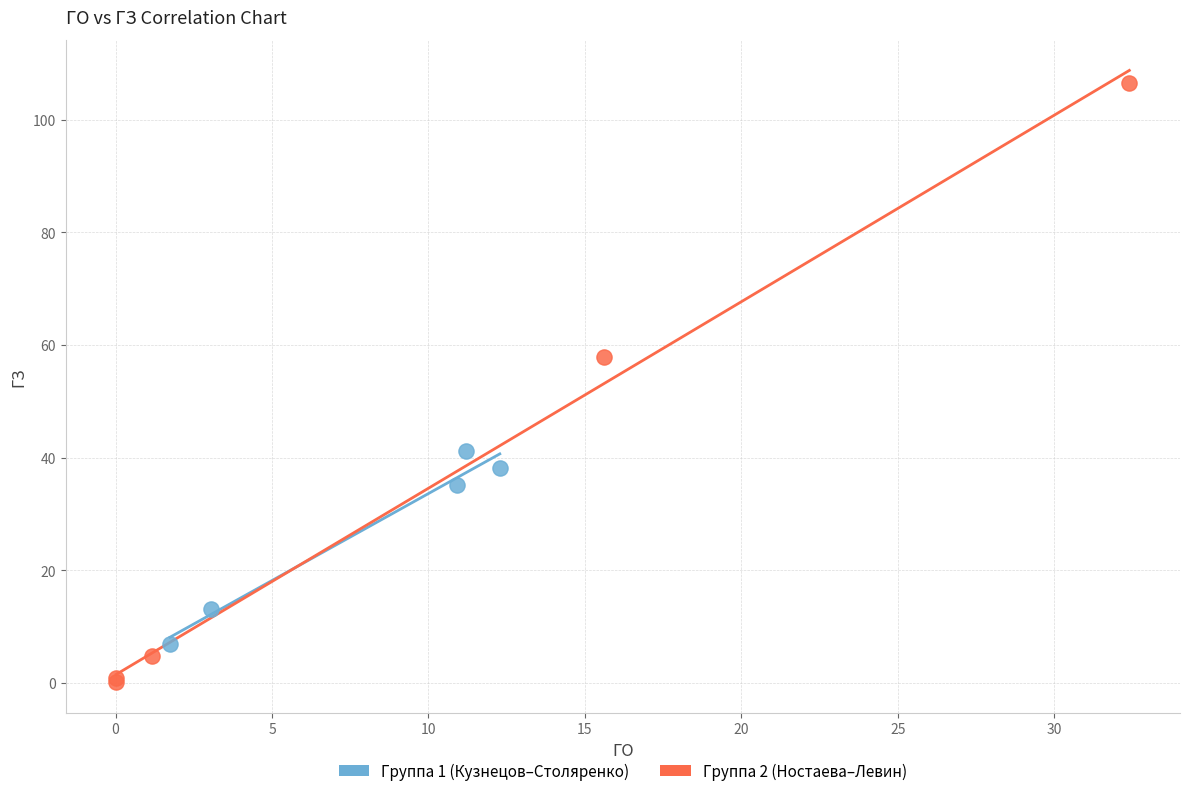

Which series reaches the maximum Y coordinate?

Группа 2 (Ностаева–Левин)